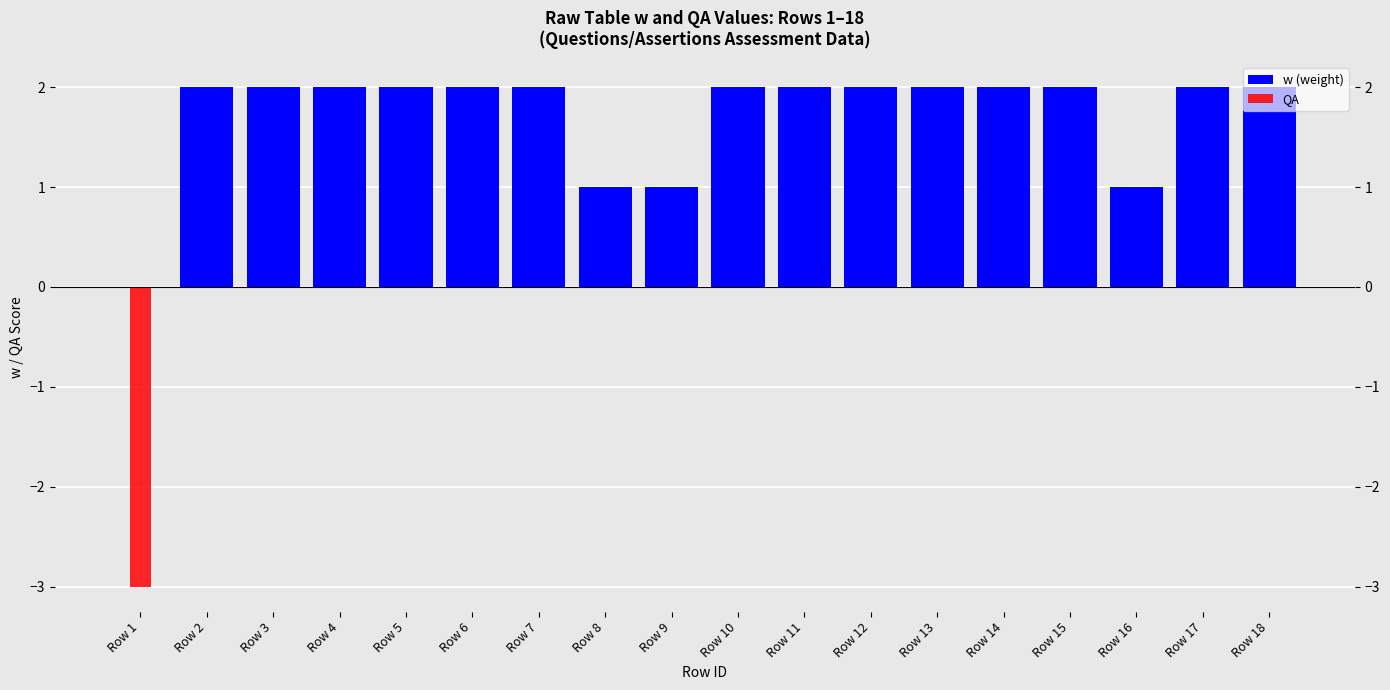

How many bars are there in each group?

2